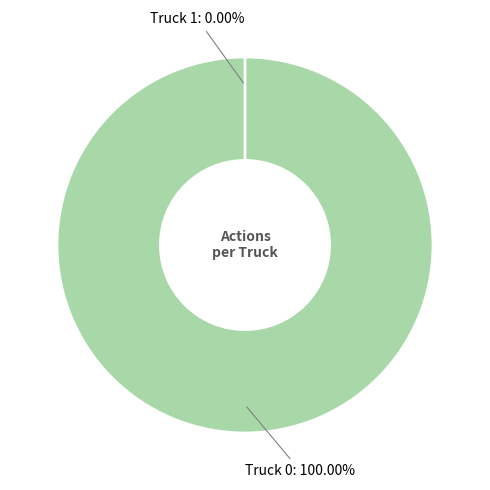

What percentage is NOT represented by Truck 1?

100.0%